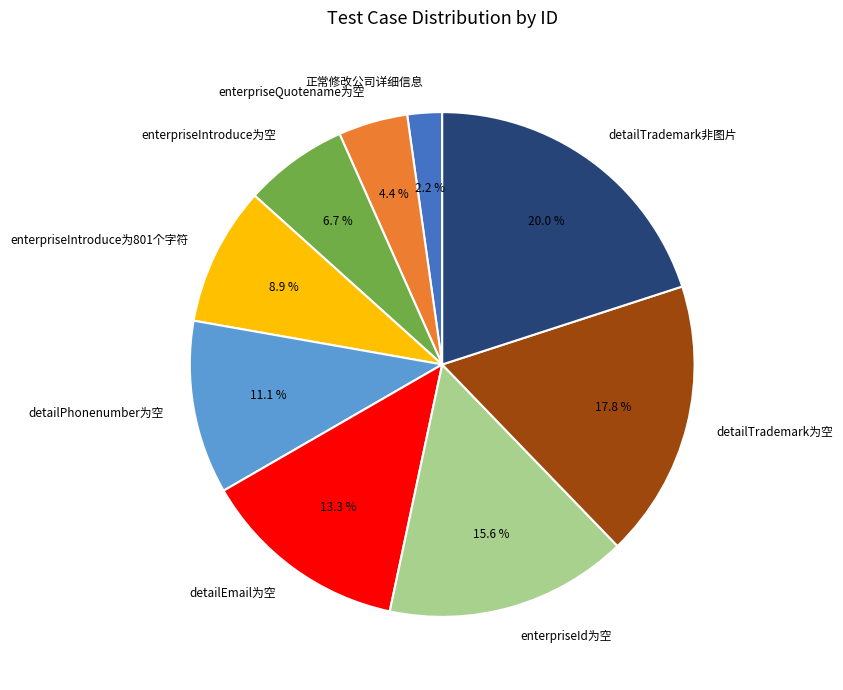

True or false: enterpriseQuotename为空 accounts for 4% of the total.

True